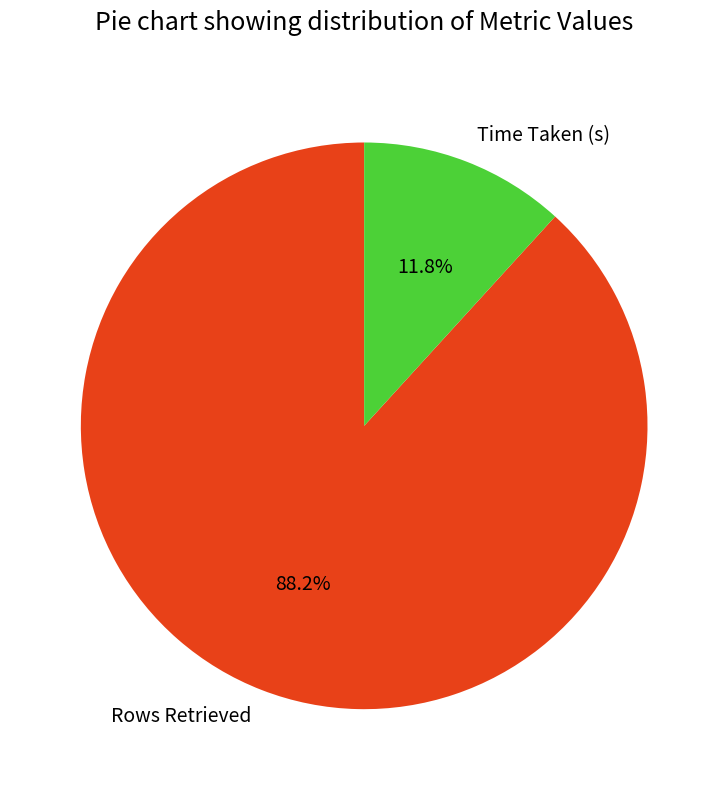

Count the number of slices in the pie.

2